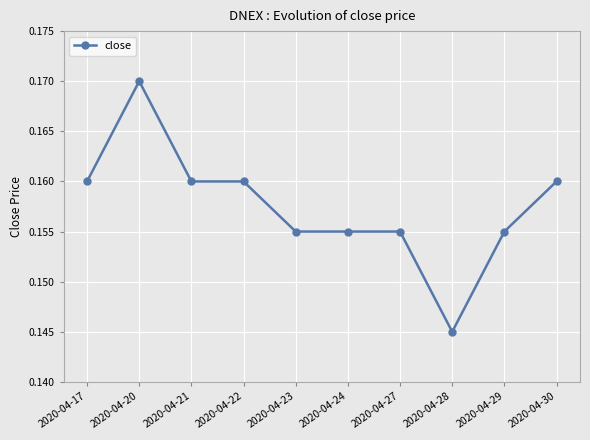

What is the sum of the values at 2020-04-17 and 2020-04-23?

0.3